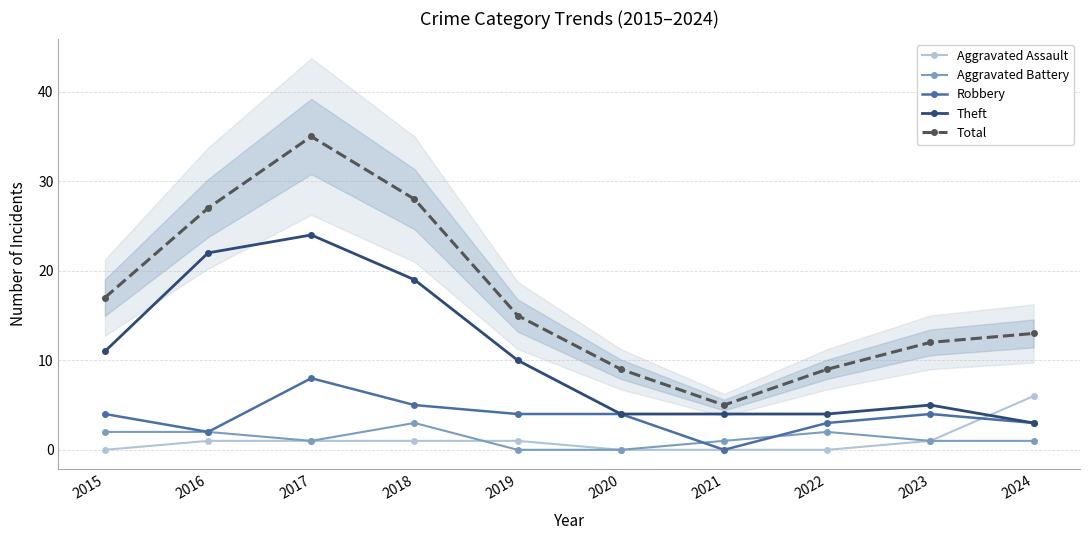

What is the highest value of the Aggravated Battery series?

3